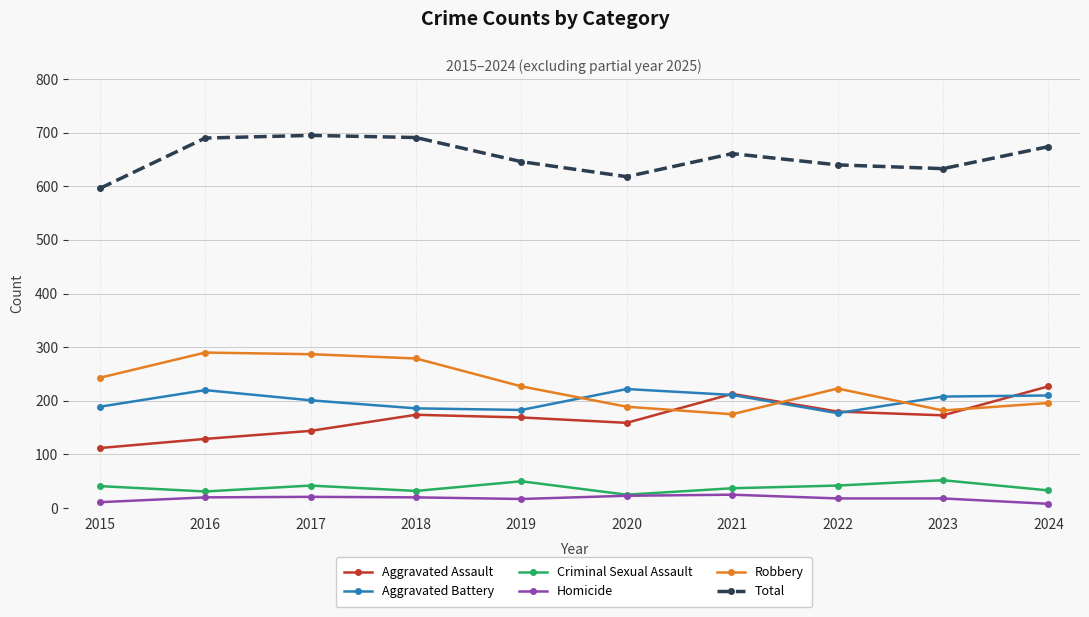

Read the Aggravated Battery value at 2016.

220